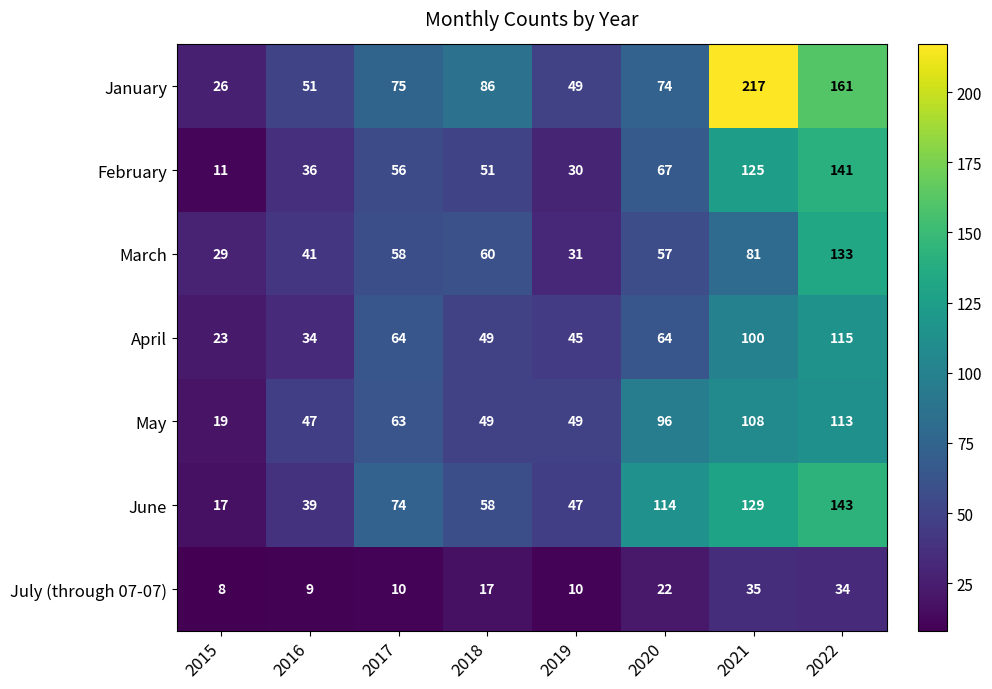

What is the difference between the second highest and minimum values in the January series?

135